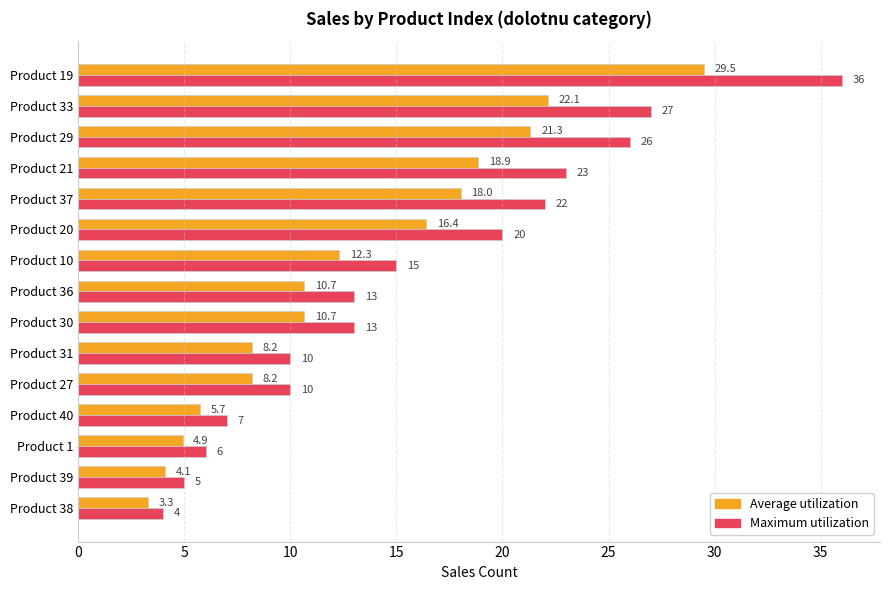

At which category is the sum across all series the highest?

Product 19